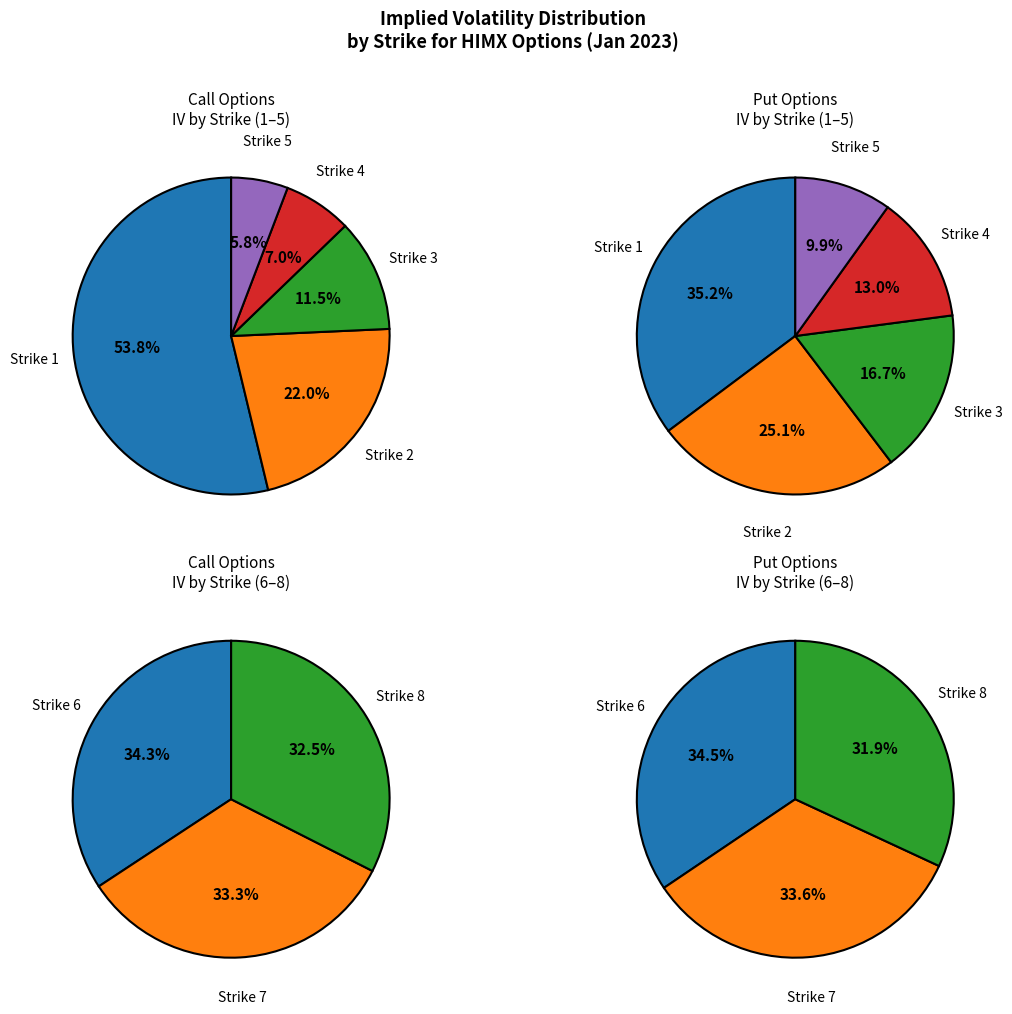

Which series changed the most between Strike 1 and Strike 7?

Call (IV)